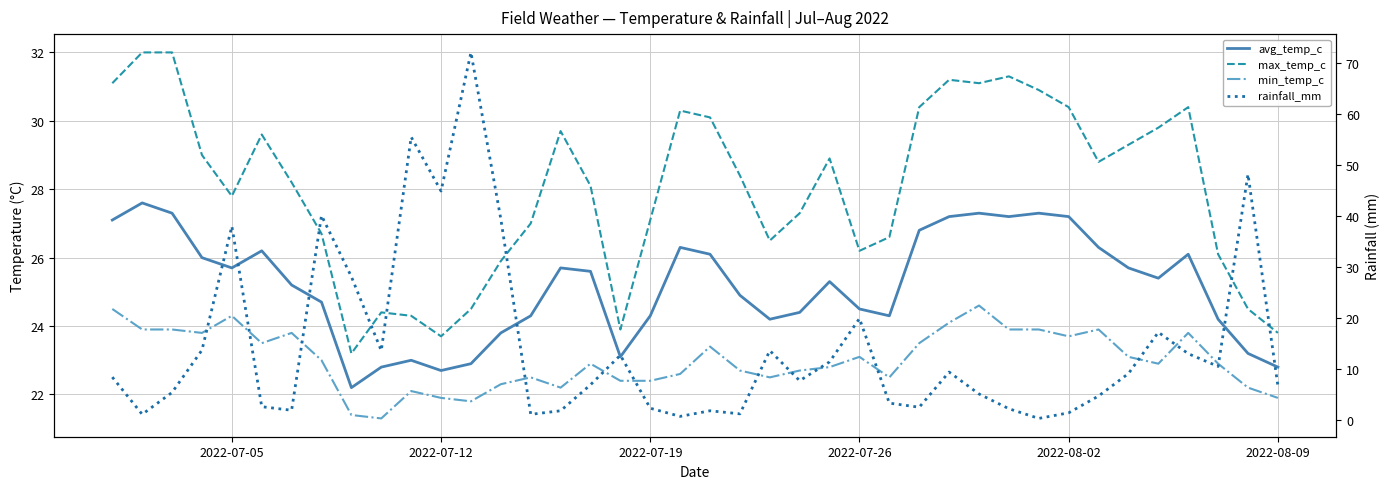

How many data points in avg_temp_c are less than 25?

18